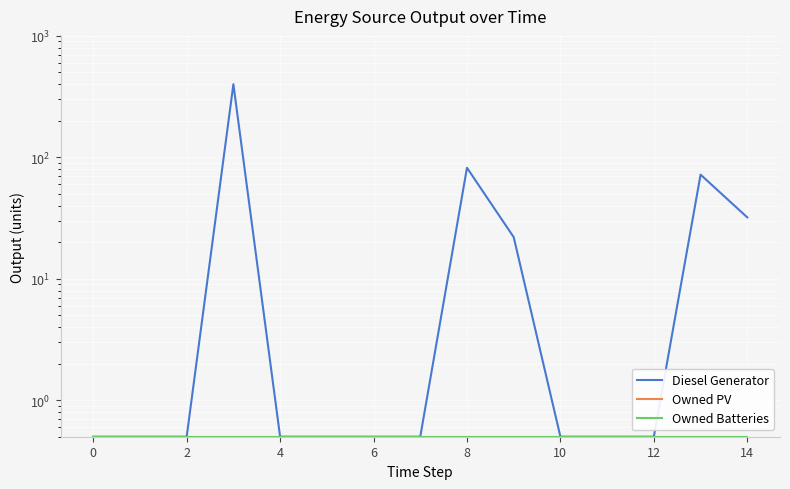

The Diesel Generator series shows 0.5 at 11. True or false?

True